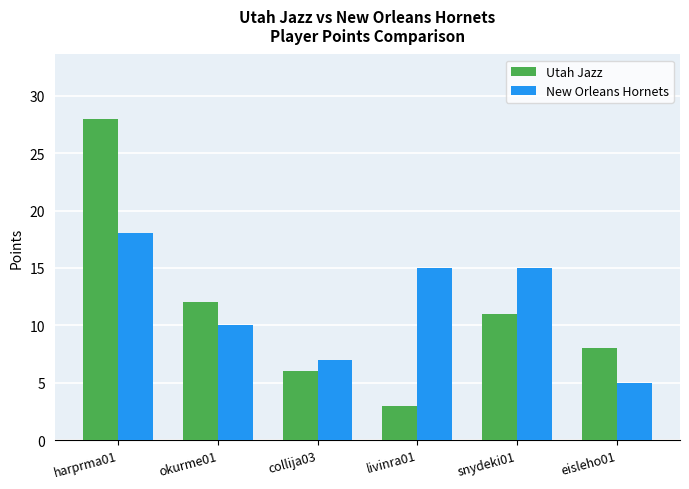

Are the bars grouped side by side (vs. stacked)?

Yes